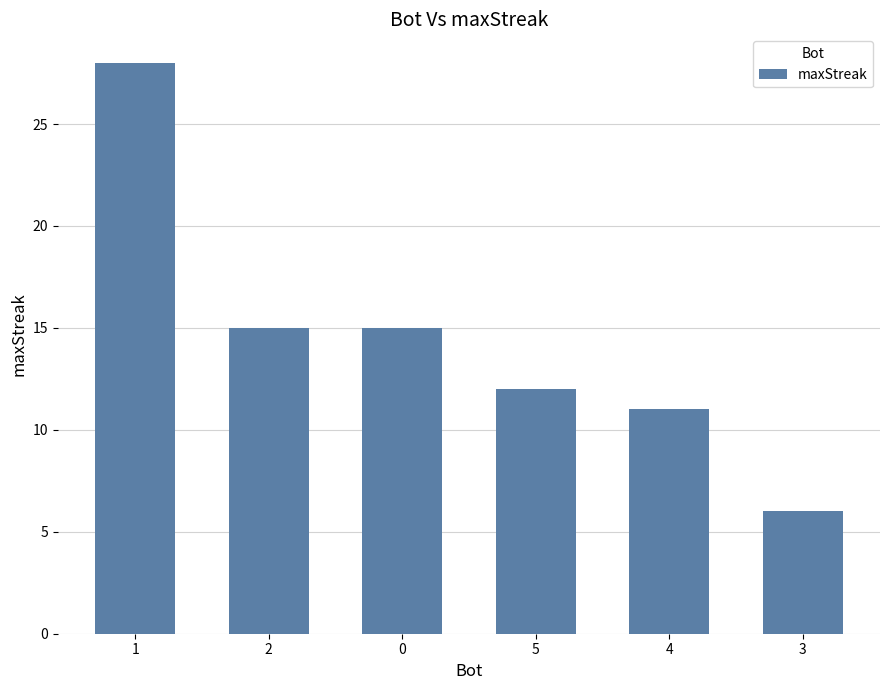

What is the sum of all values?

87